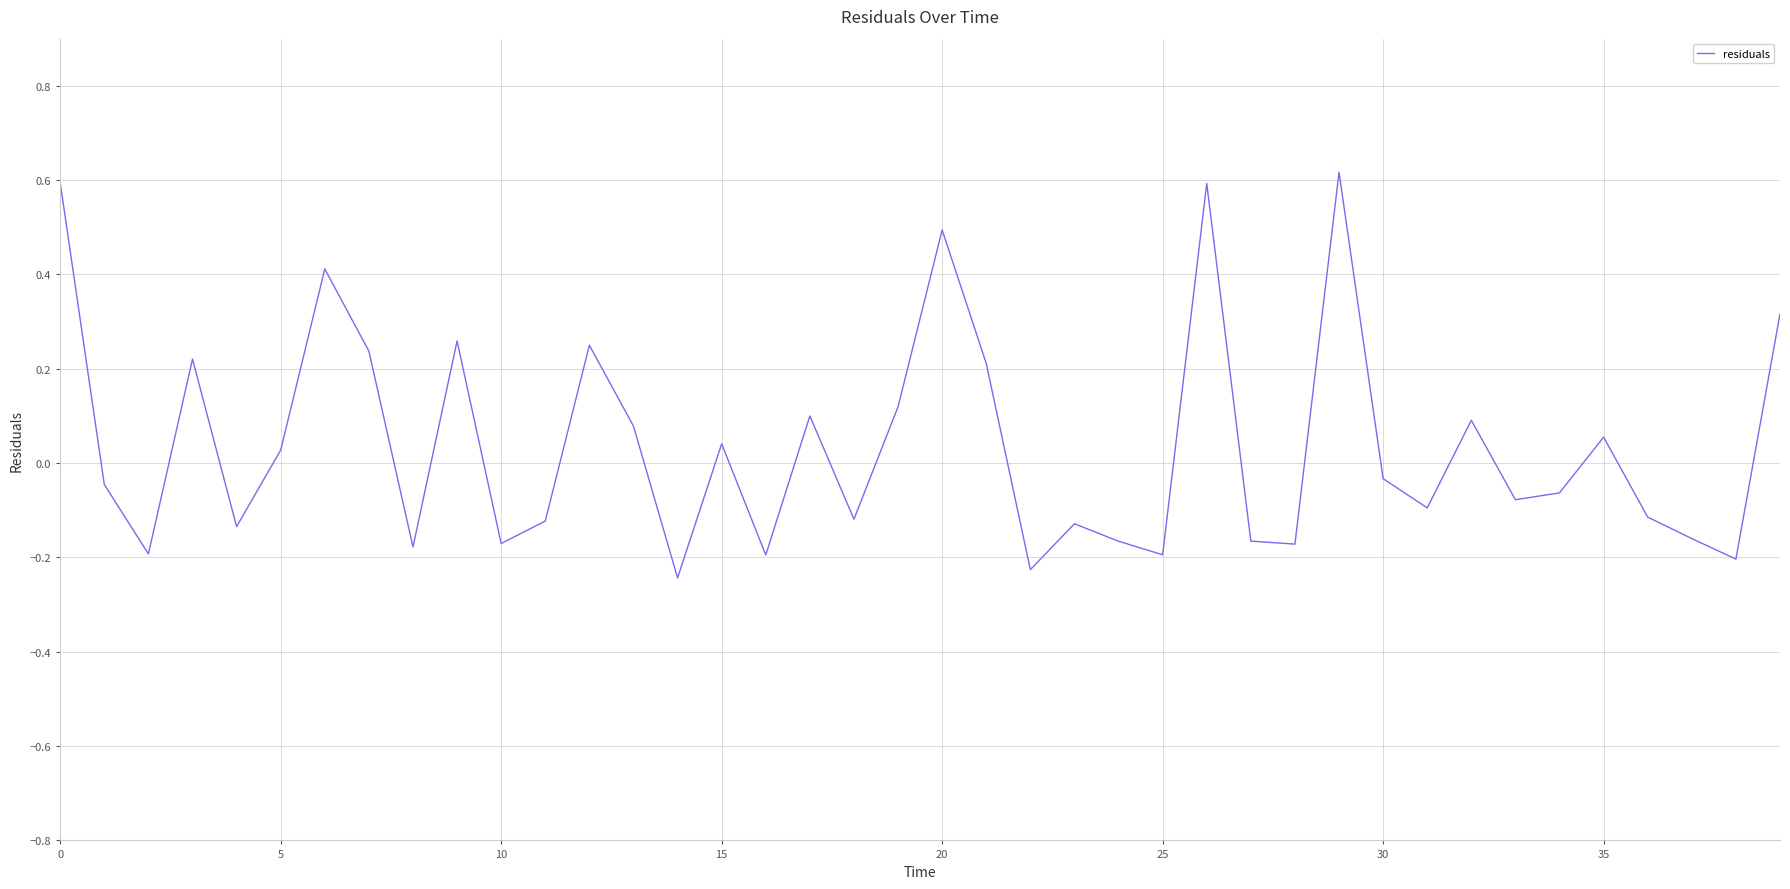

What is the greatest value displayed?

0.6